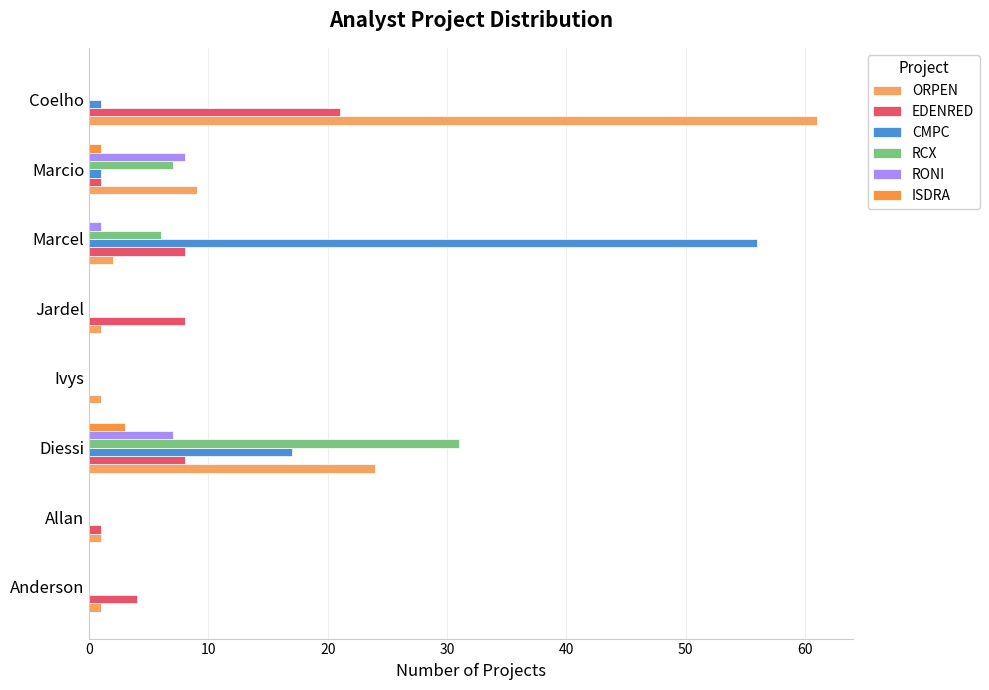

What is the maximum value shown in the chart?

61